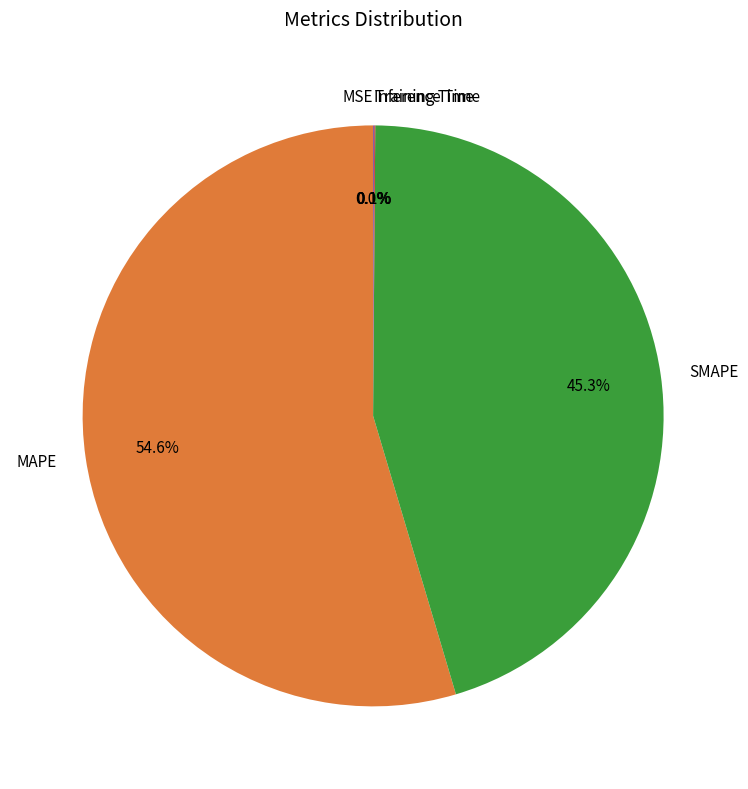

Do SMAPE and MAPE together represent more than half of the pie?

Yes